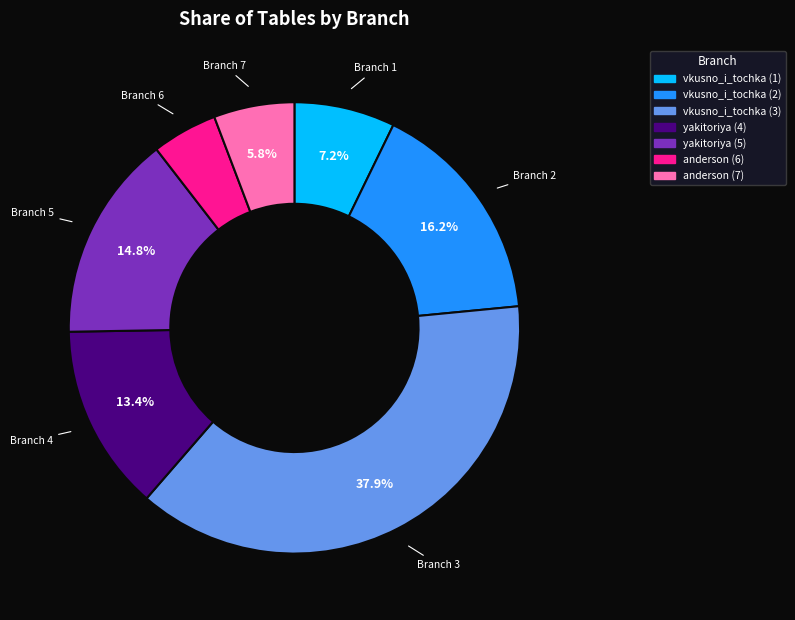

Count the number of slices in the pie.

7